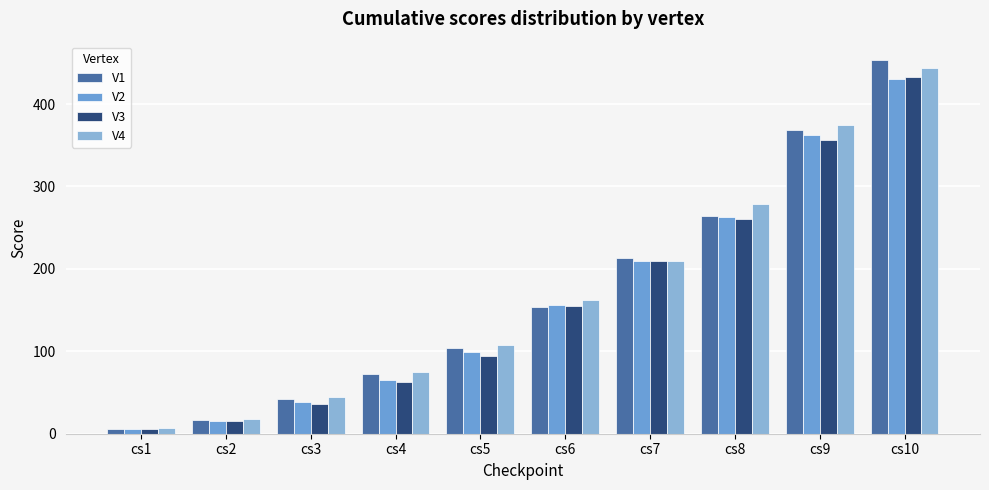

Is it true that V4 equals 26 at cs2?

False